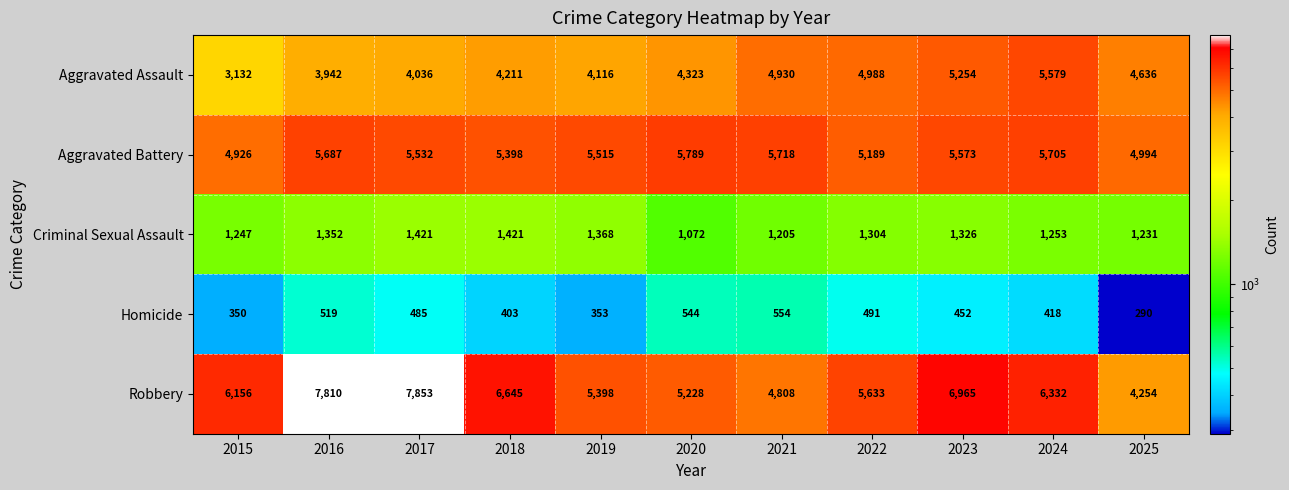

What is the difference between the highest and lowest values at 2022?

5142